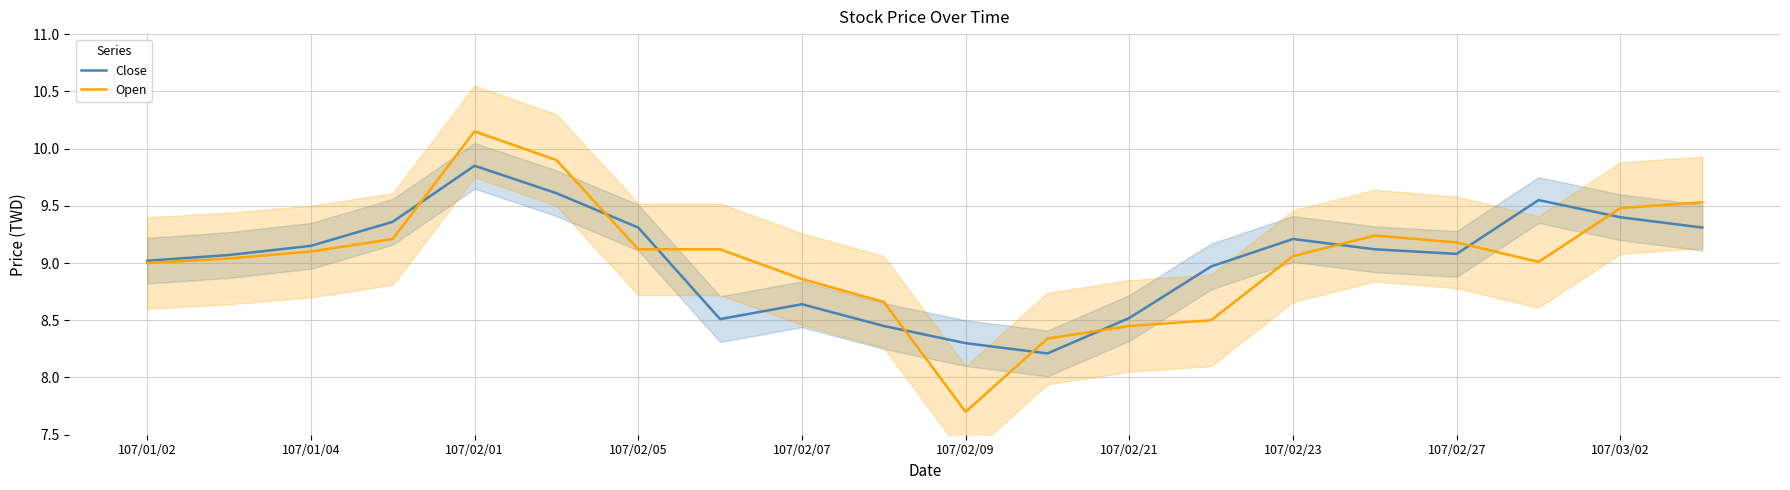

At which label does Open reach its minimum?

107/02/09